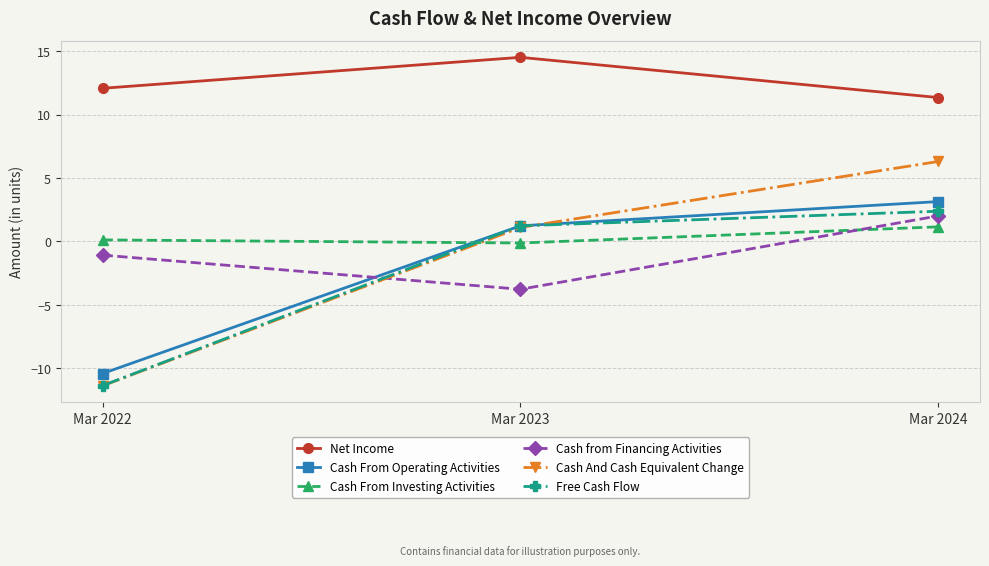

What is the greatest value displayed?

14.5